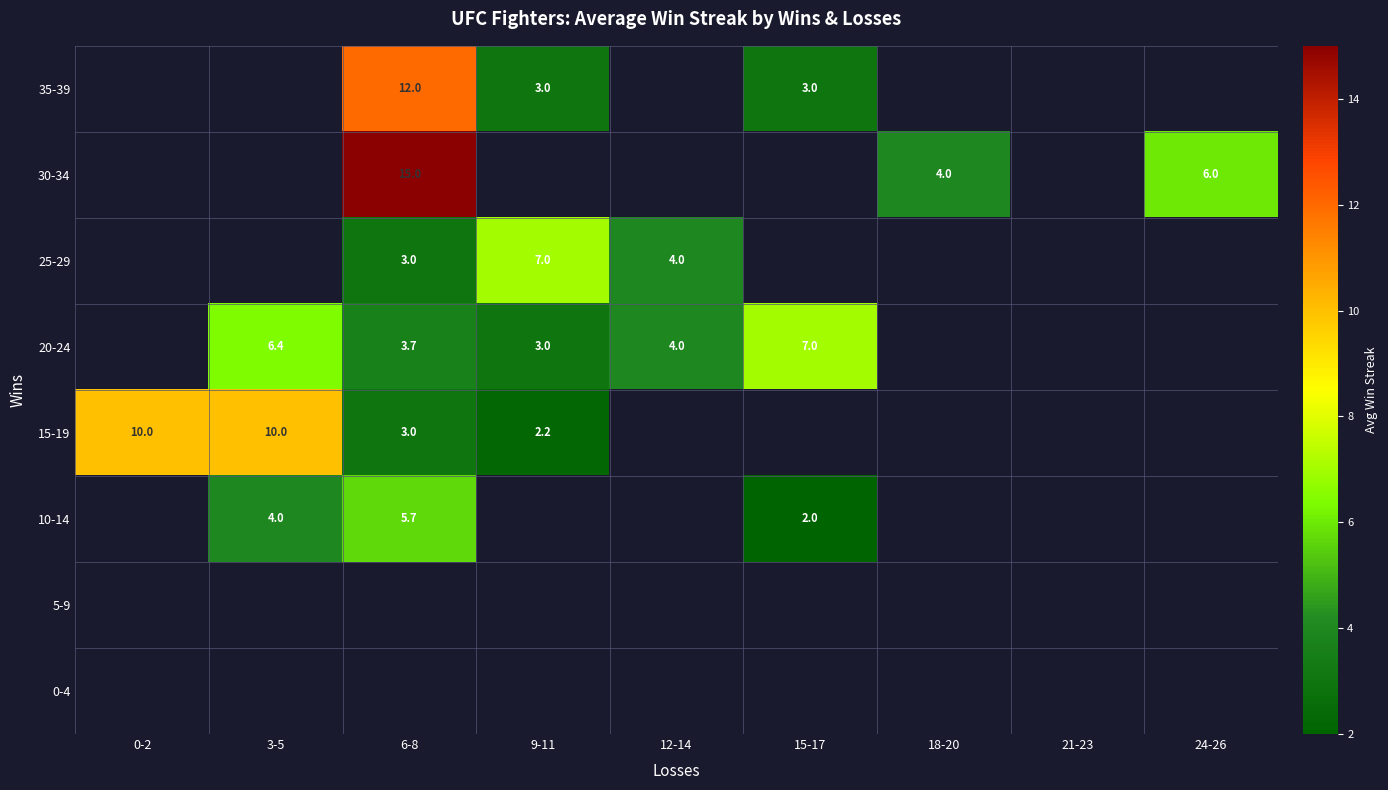

Which category has the lowest value across all series?

15-17